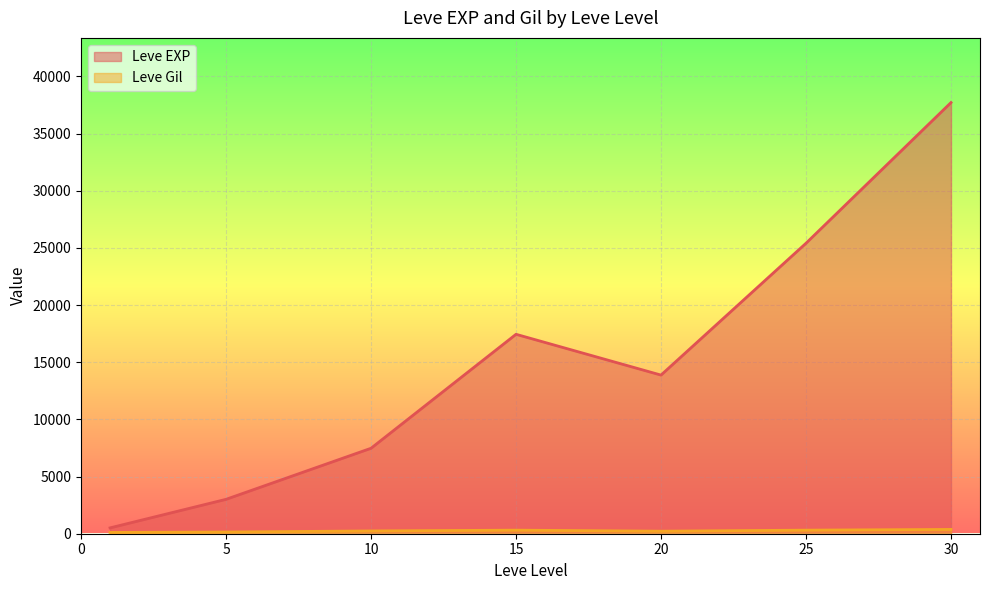

In Leve EXP, how many points are higher than both neighbors (excluding endpoints)?

1